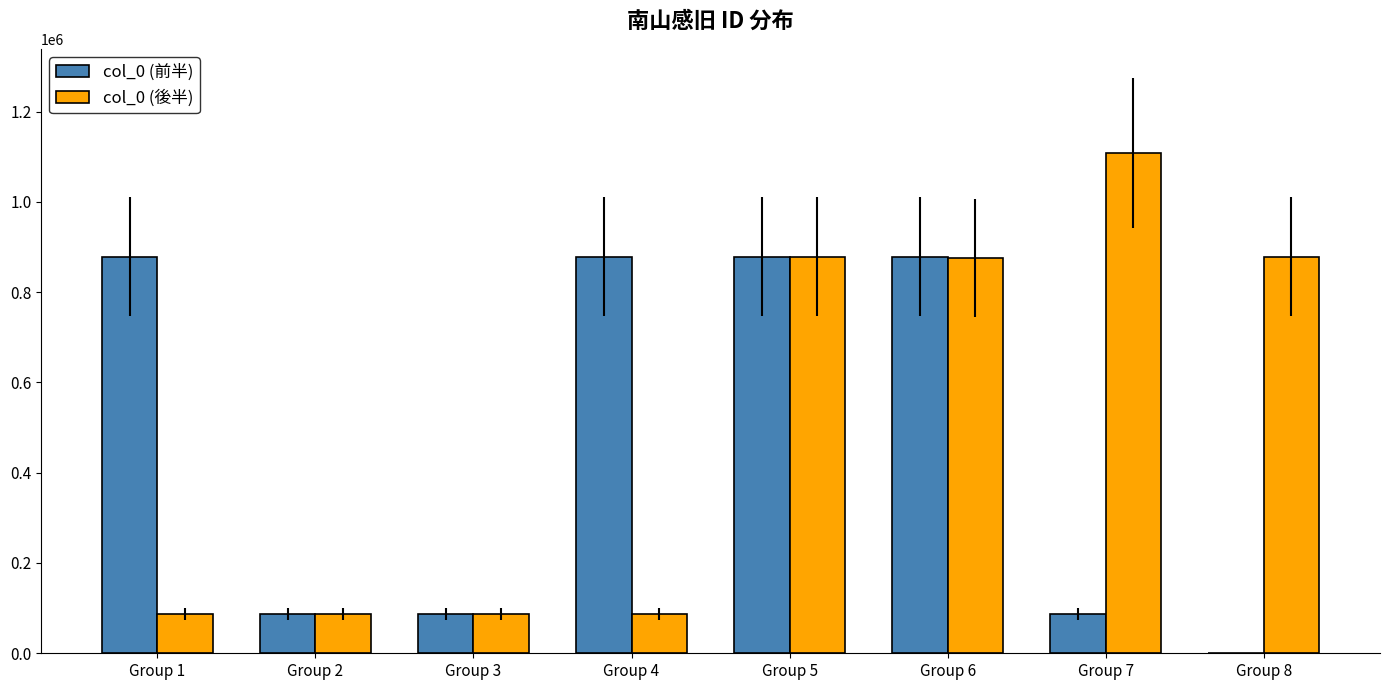

Which series has the largest total across all categories?

col_0 (後半)